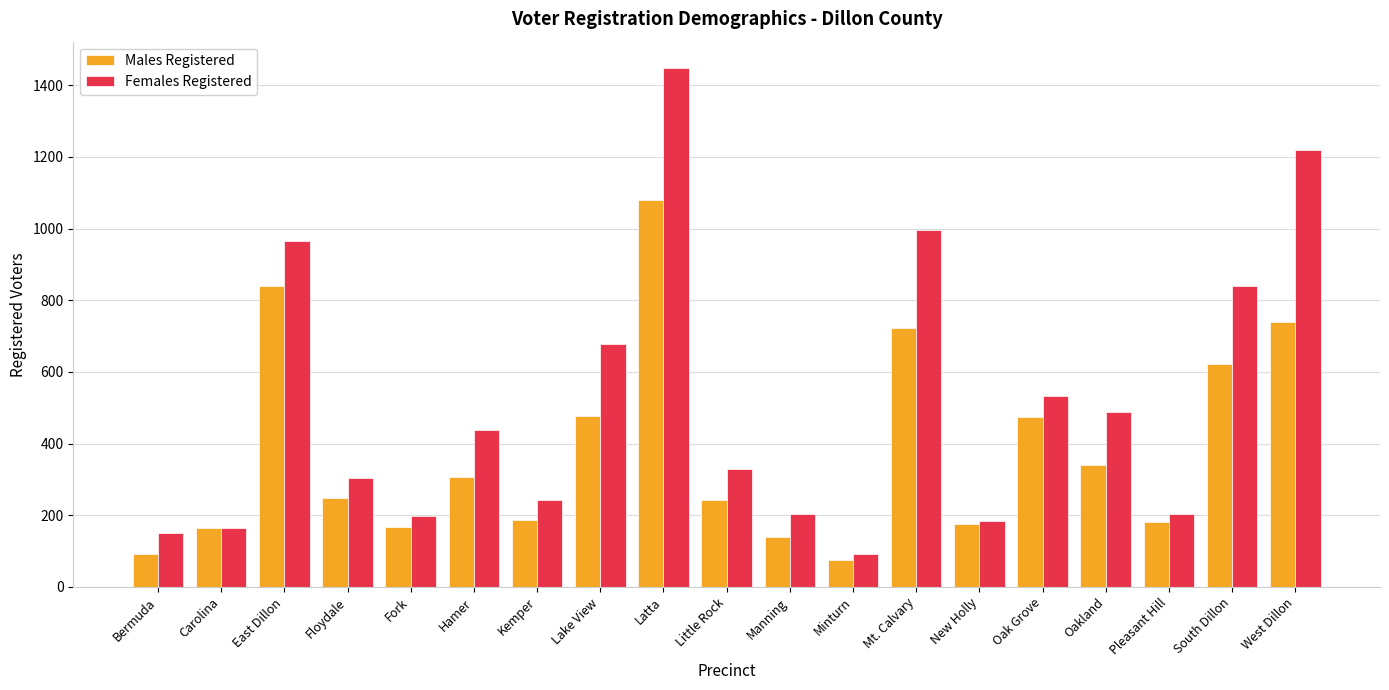

At how many categories does at least one series exceed 233?

12